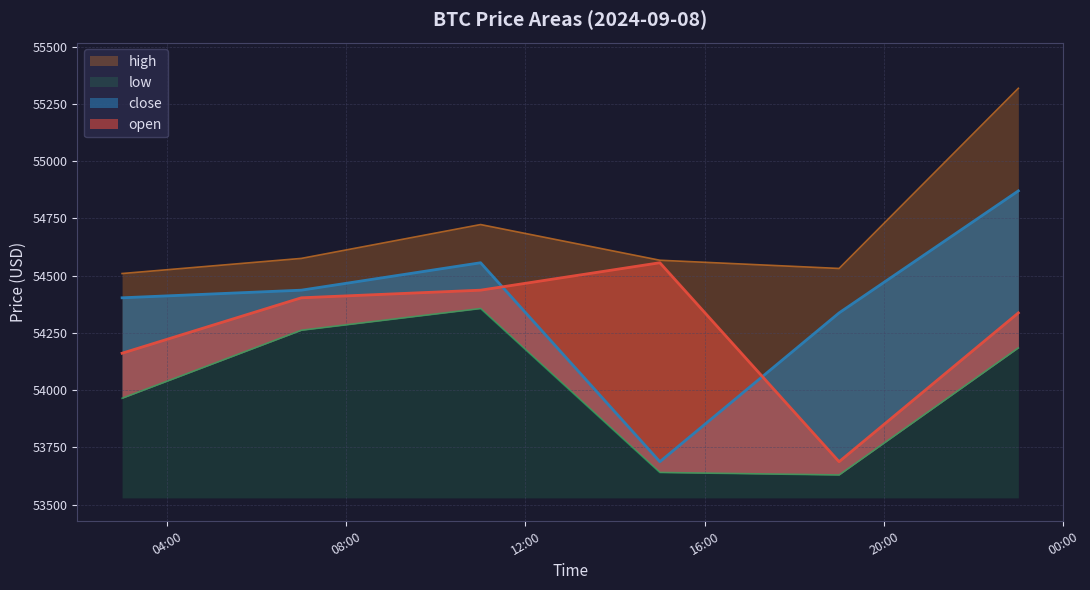

What is the value of the low point at the 4th from the left?

53640.0